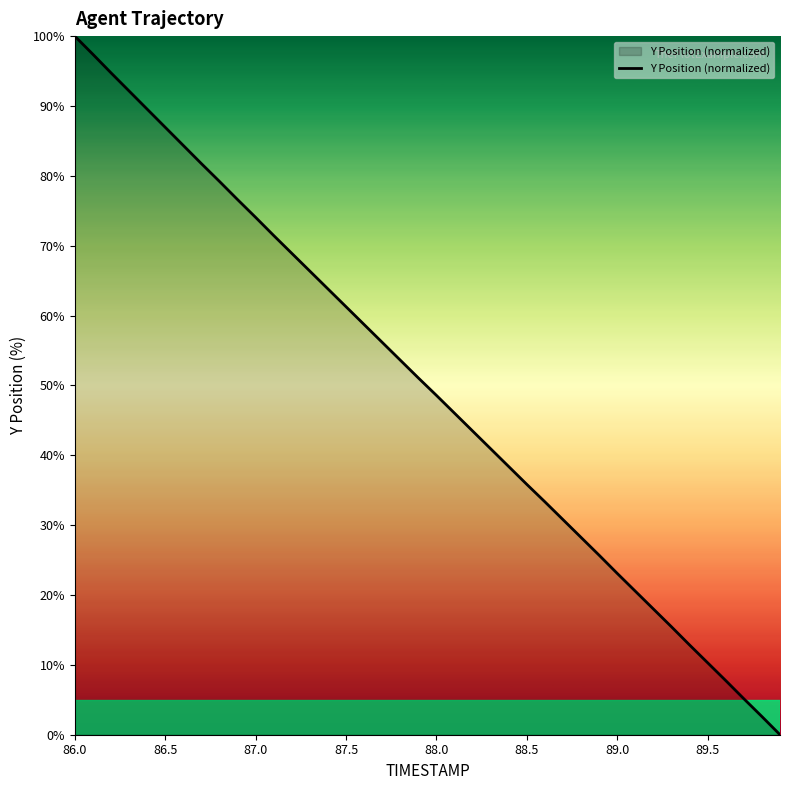

How many lines are shown in the chart?

1